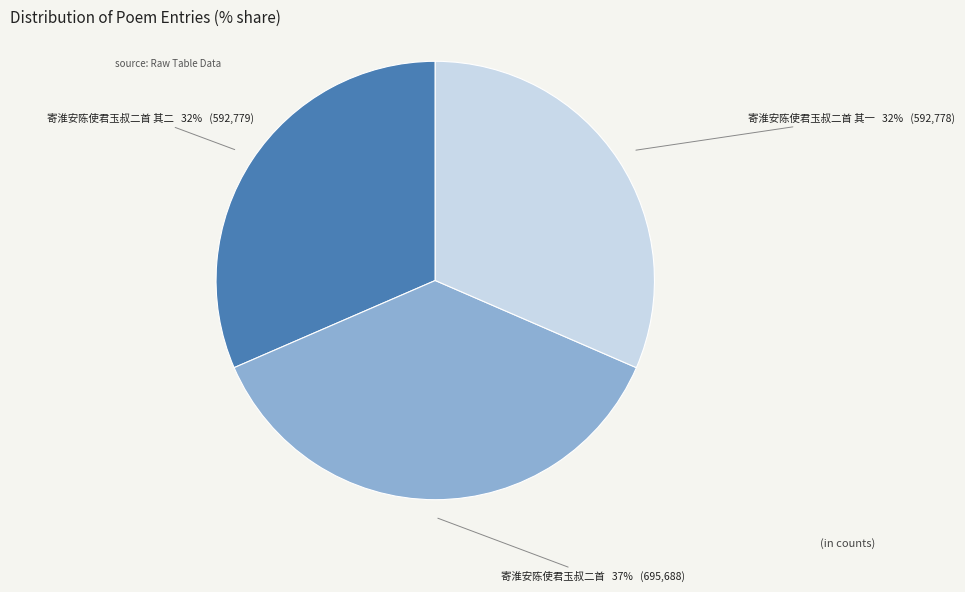

To the nearest percent, what is the combined percentage of 寄淮安陈使君玉叔二首 其二 and 寄淮安陈使君玉叔二首?

68%